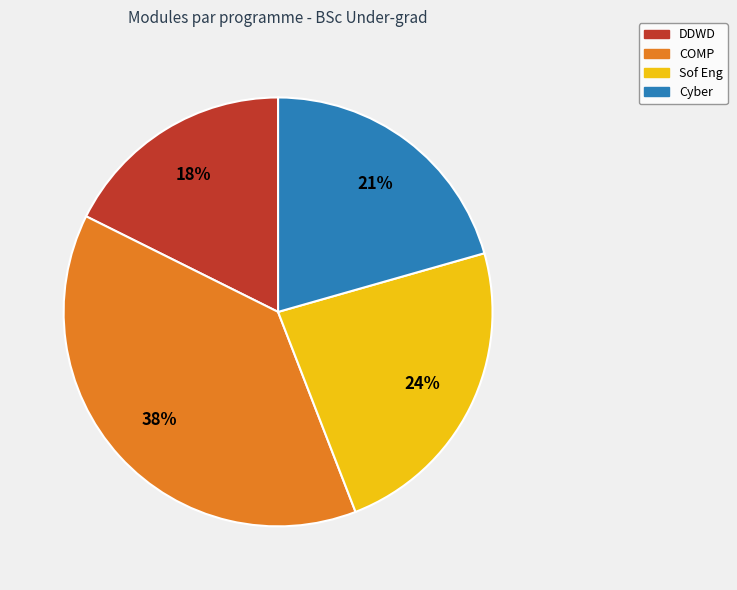

Does Cyber account for over 50% of the chart?

No